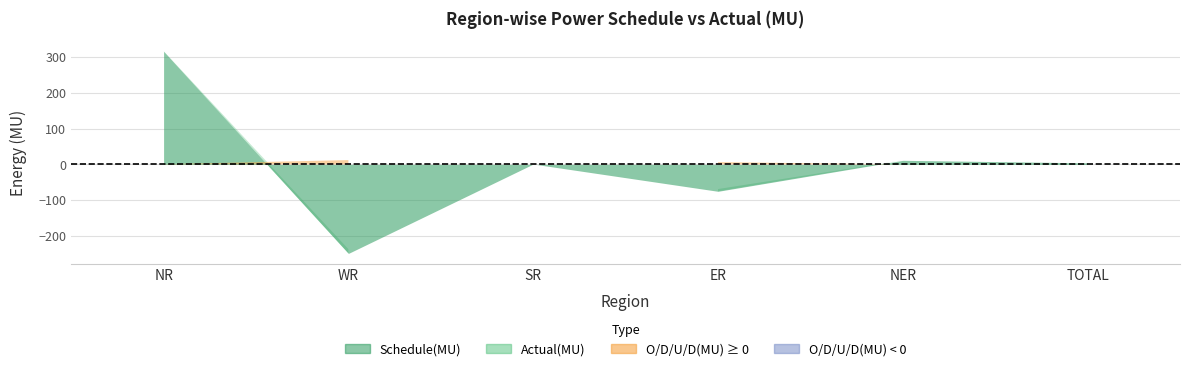

In Schedule(MU), how many points are lower than both neighbors (excluding endpoints)?

2